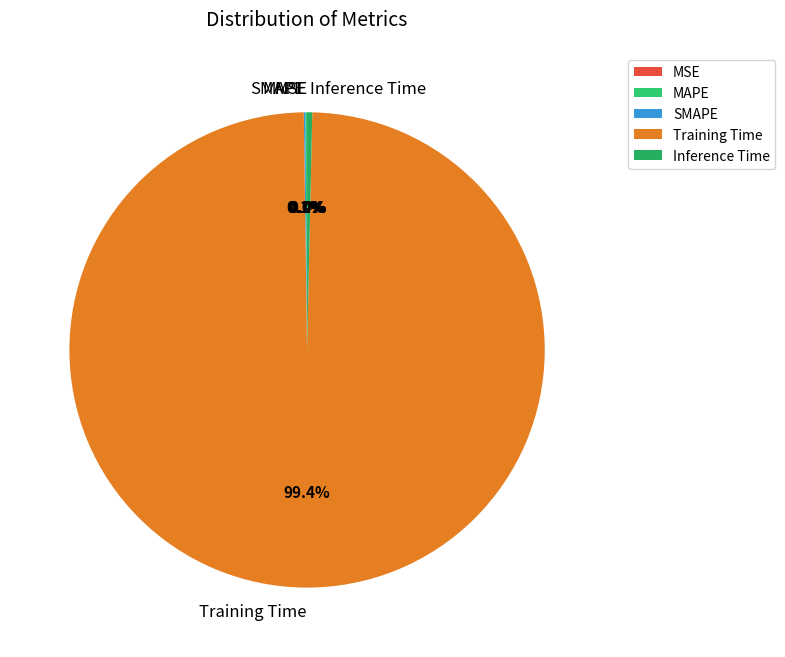

Which category accounts for the majority?

Training Time